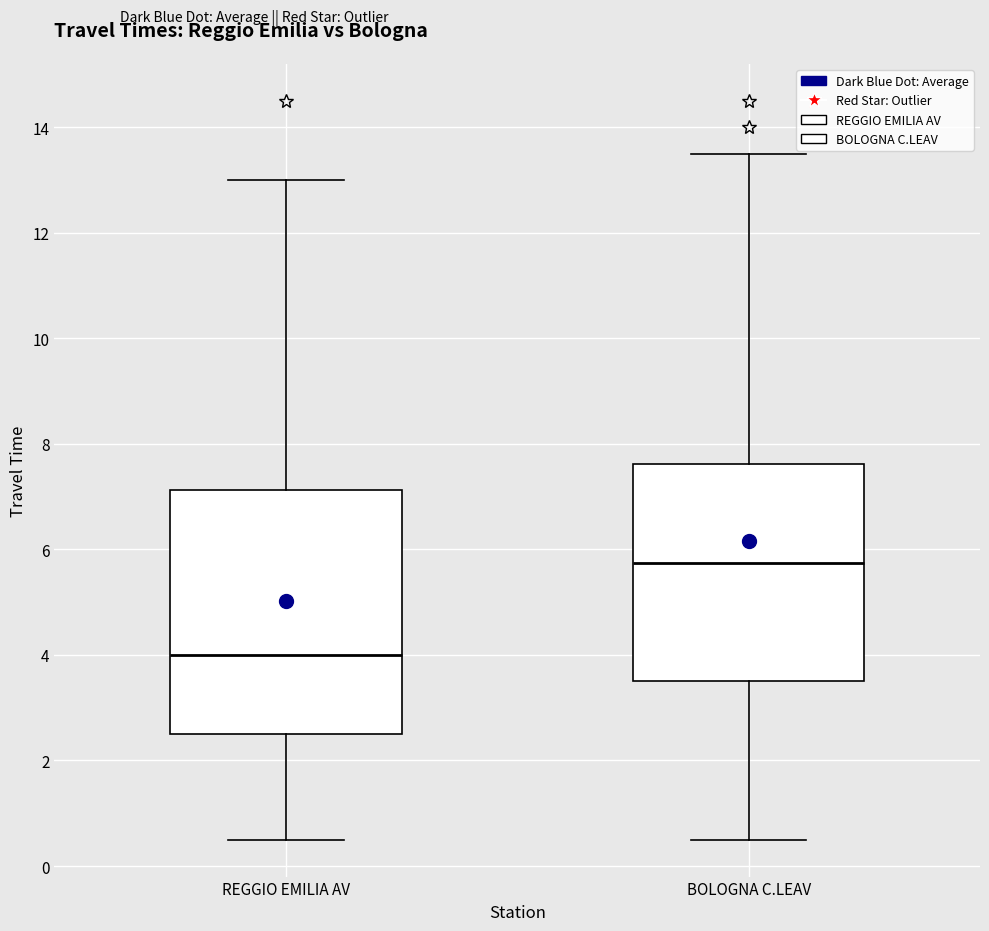

Which box is the tallest, from its lower edge to its upper edge?

REGGIO EMILIA AV